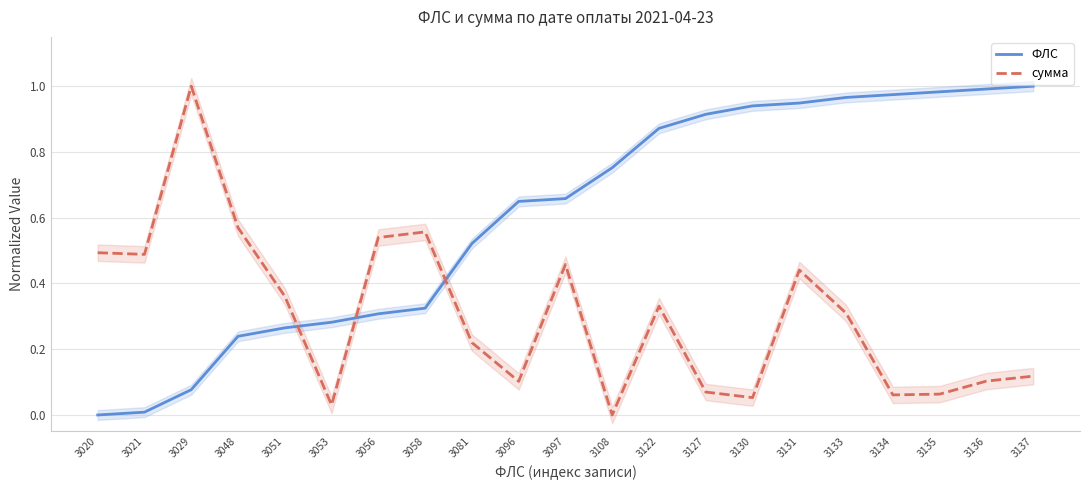

What is the difference between the maximum and minimum values in the сумма series?

1.0